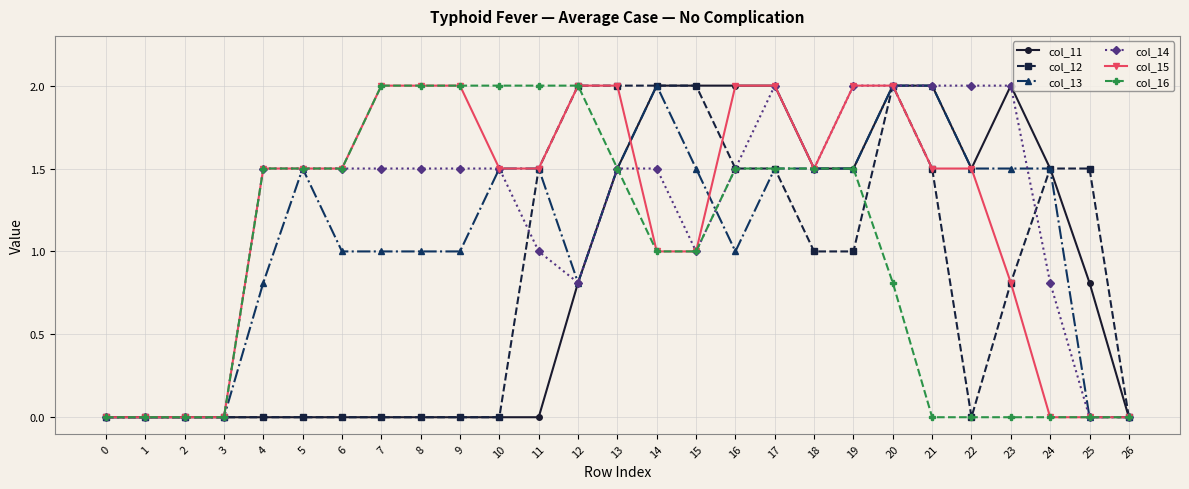

What is the value of the col_11 point at the 21st from the left?

2.0